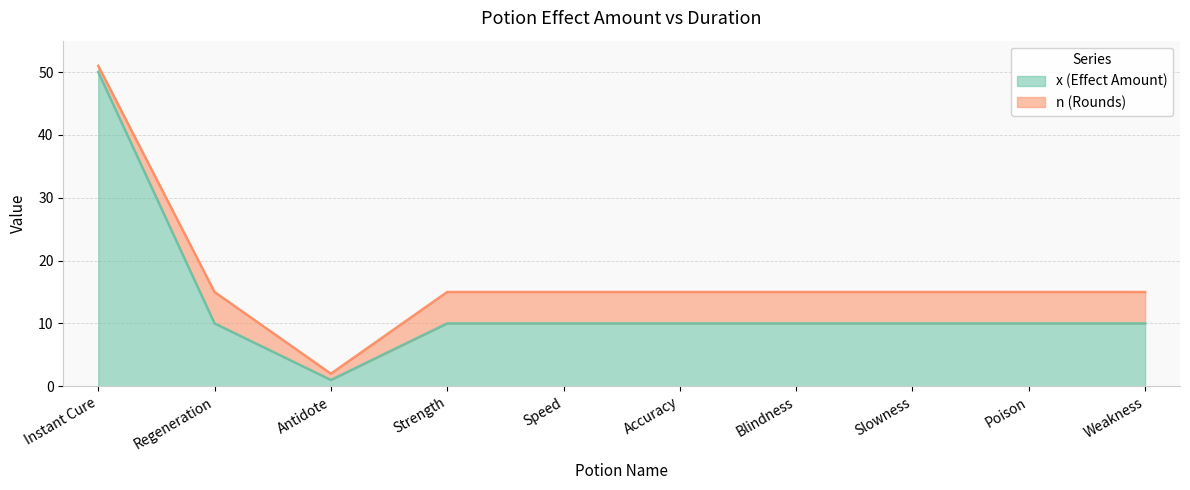

Which label corresponds to the smallest value in the chart?

Antidote